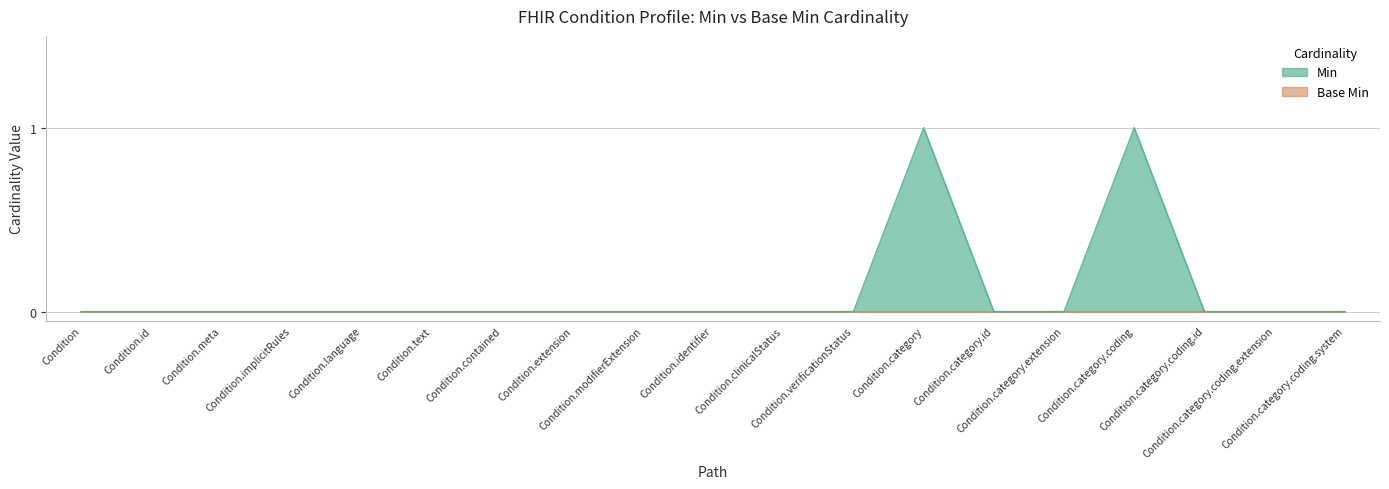

Reading left to right, extract all data points from this chart.

0	0	0	0	0	0	0	0	0	0	0	0	1	0	0	1	0	0	0